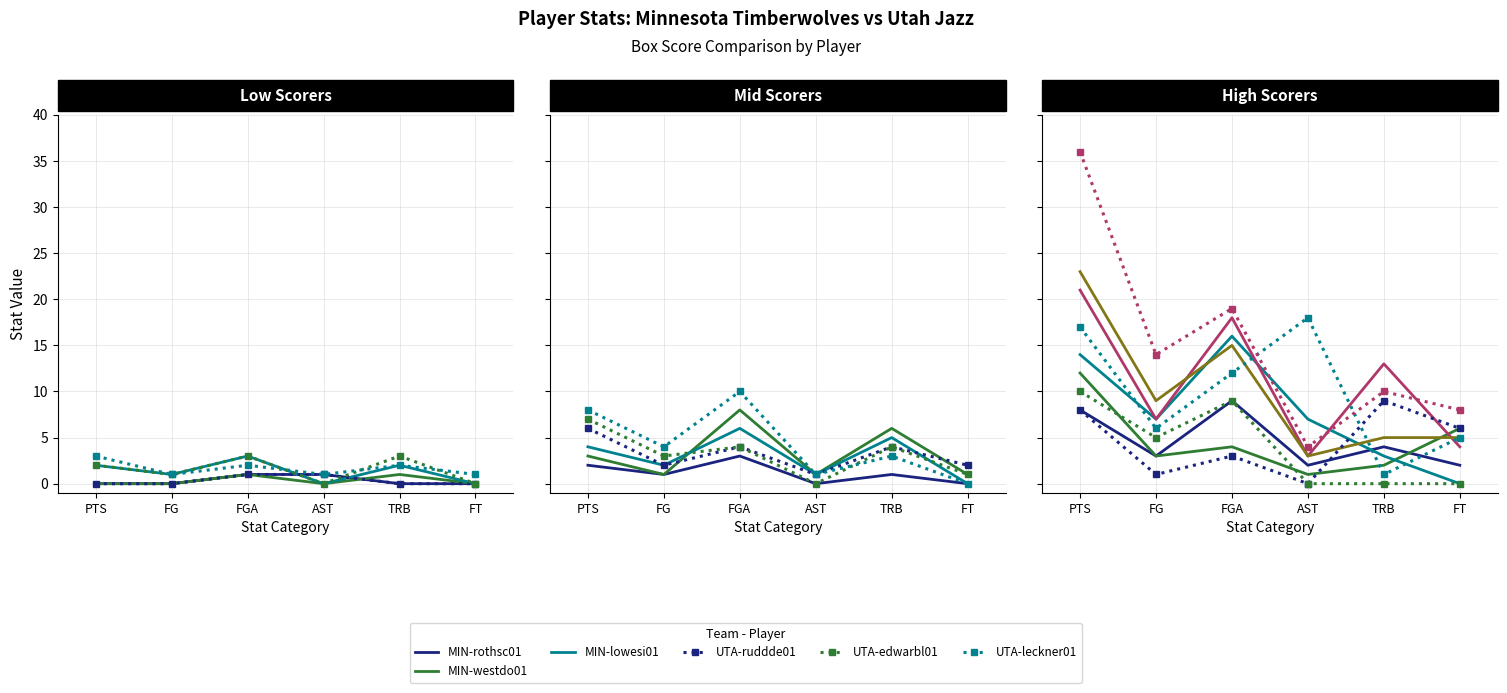

Which series has the widest spread of values?

MIN-lowesi01